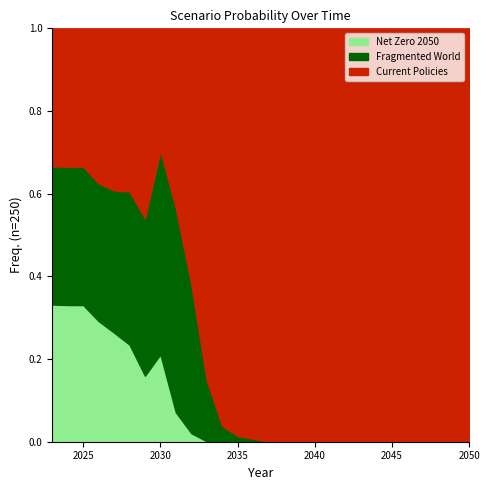

How many times do Fragmented World and Current Policies cross each other?

3